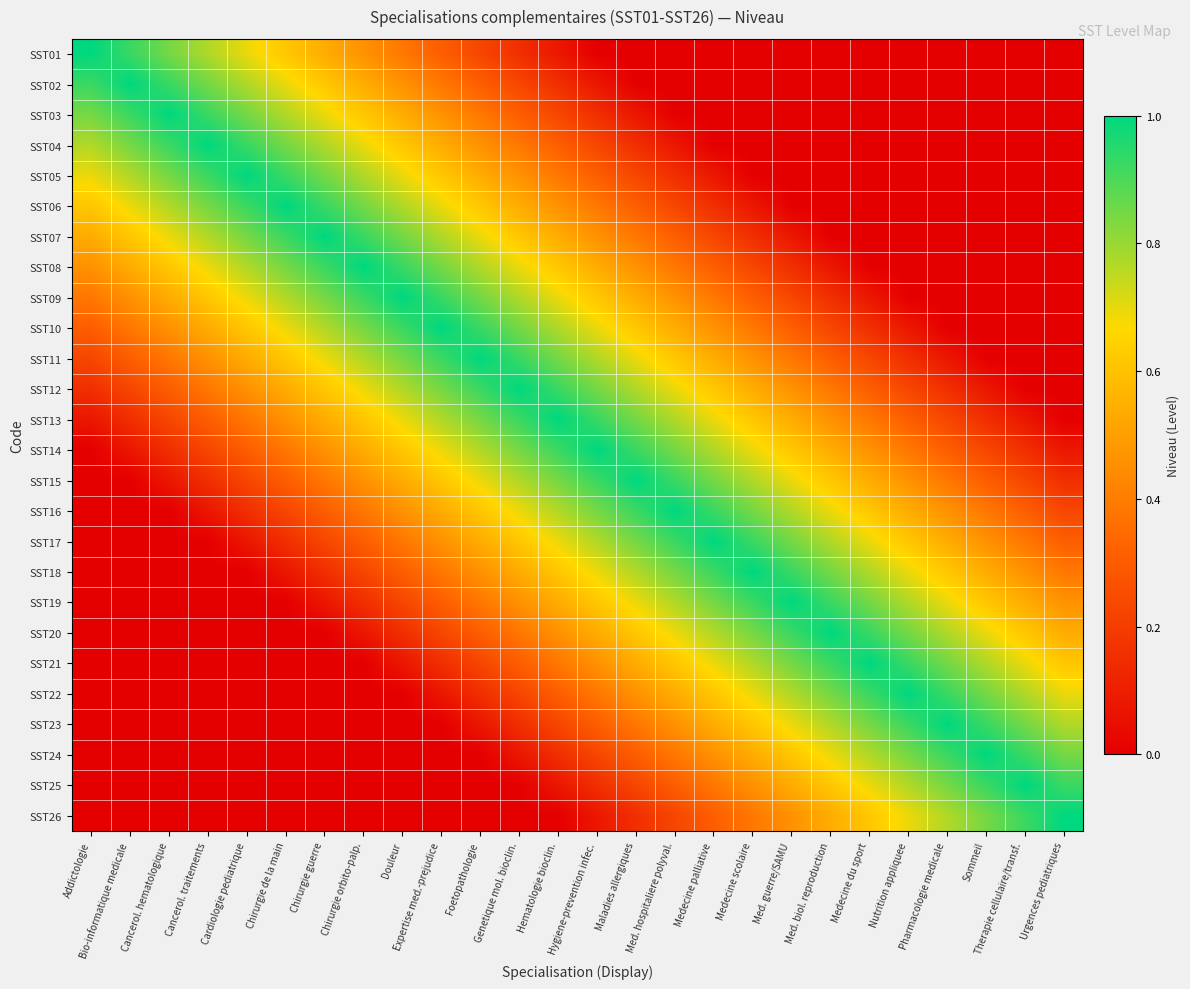

Between Douleur and Chirurgie de la main, which is larger?

Chirurgie de la main